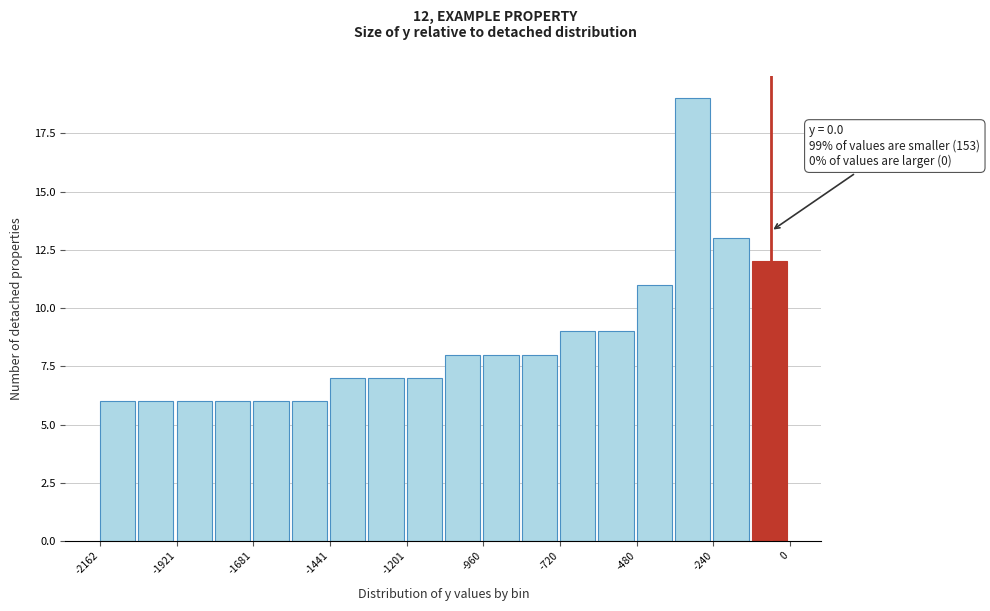

Read against the x-axis, roughly where is the centre of the tallest bar?

-300